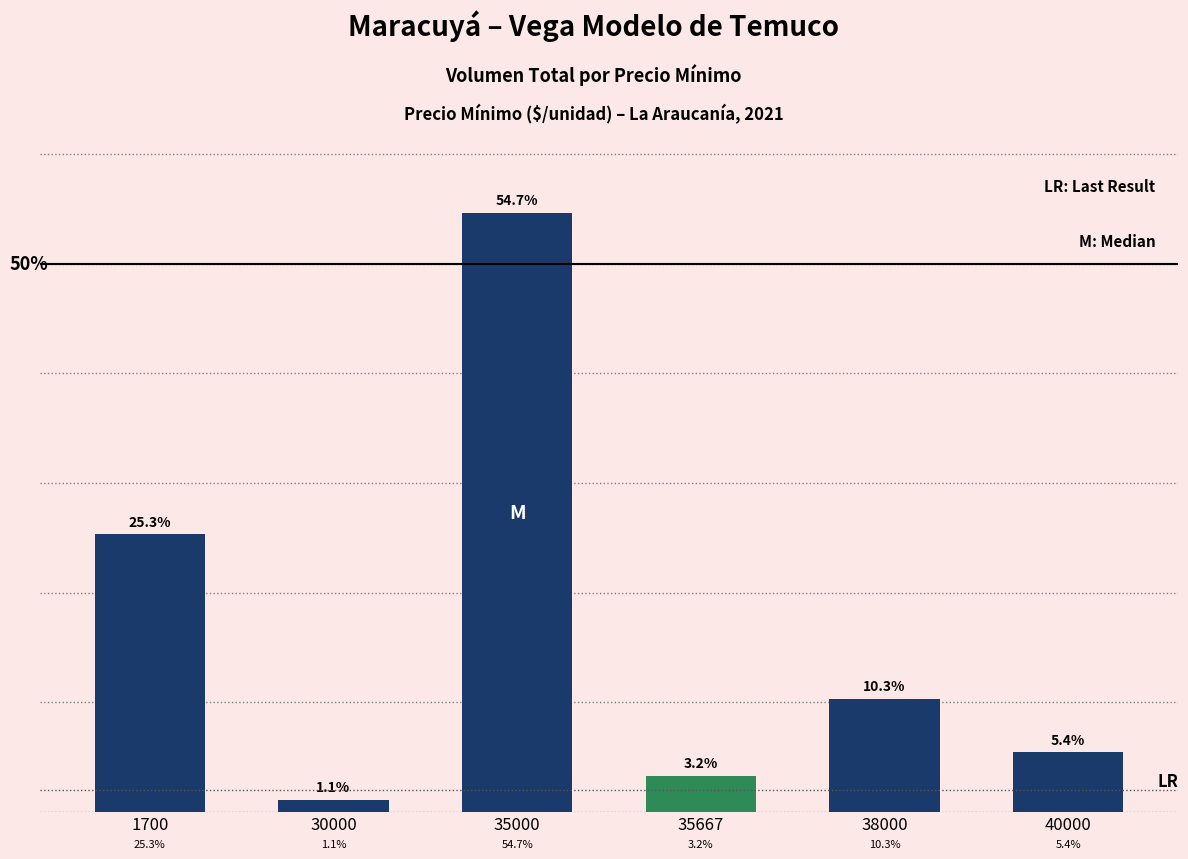

List the labels in order of value, largest first.

35000, 1700, 38000, 40000, 35667, 30000